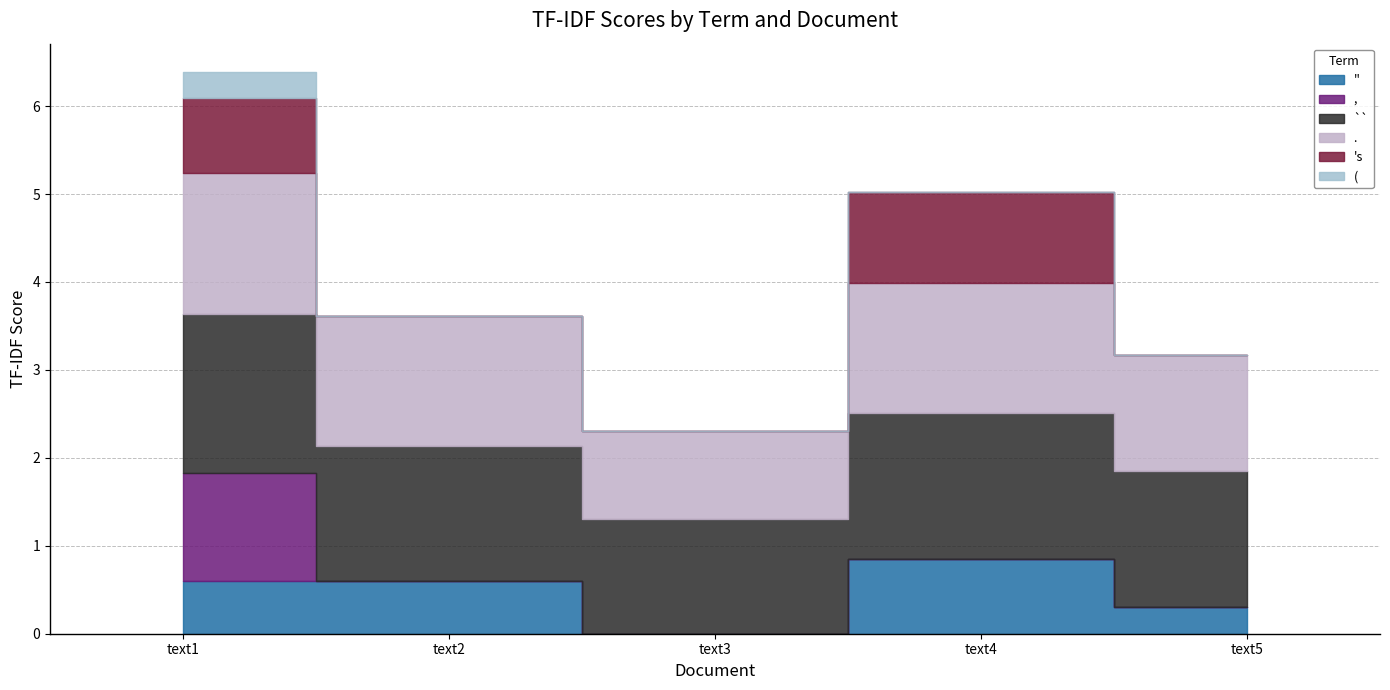

Which series has the largest range (max minus min)?

,